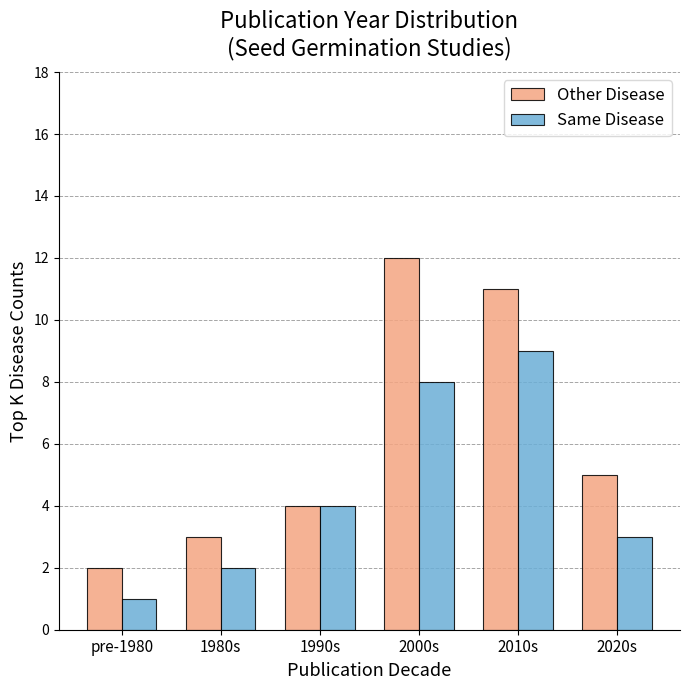

What is the difference between the maximum and second lowest values in the Same Disease series?

7